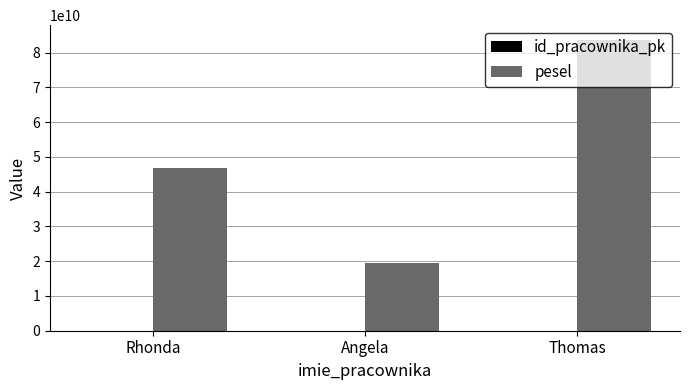

Between Angela and Thomas, which series saw the biggest shift?

pesel